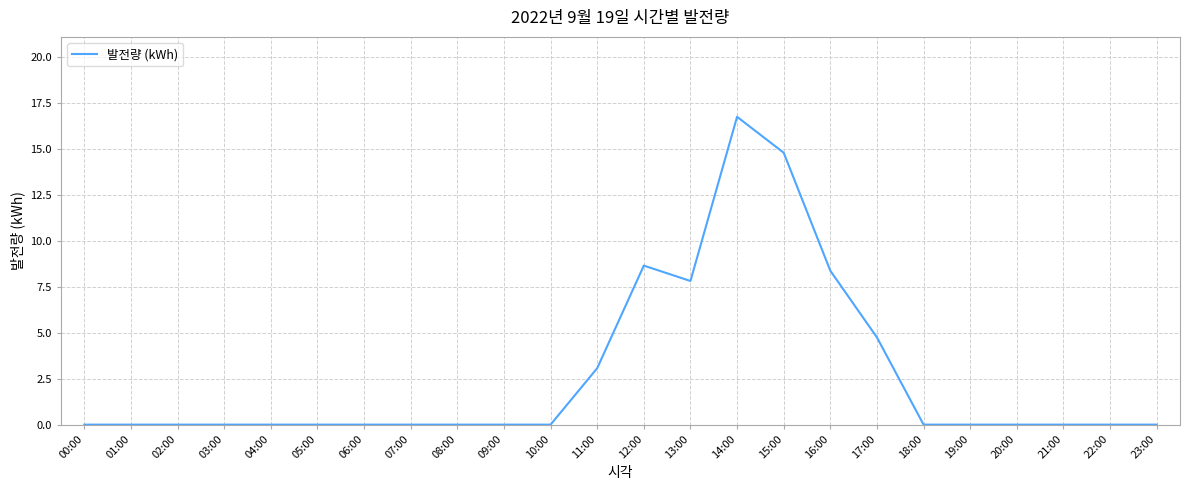

True or false: there are more than 0 points higher than both neighbors.

True